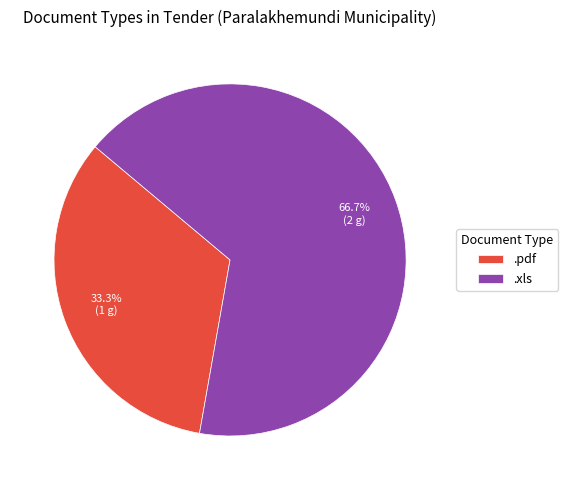

True or false: .xls accounts for 53% of the total.

False